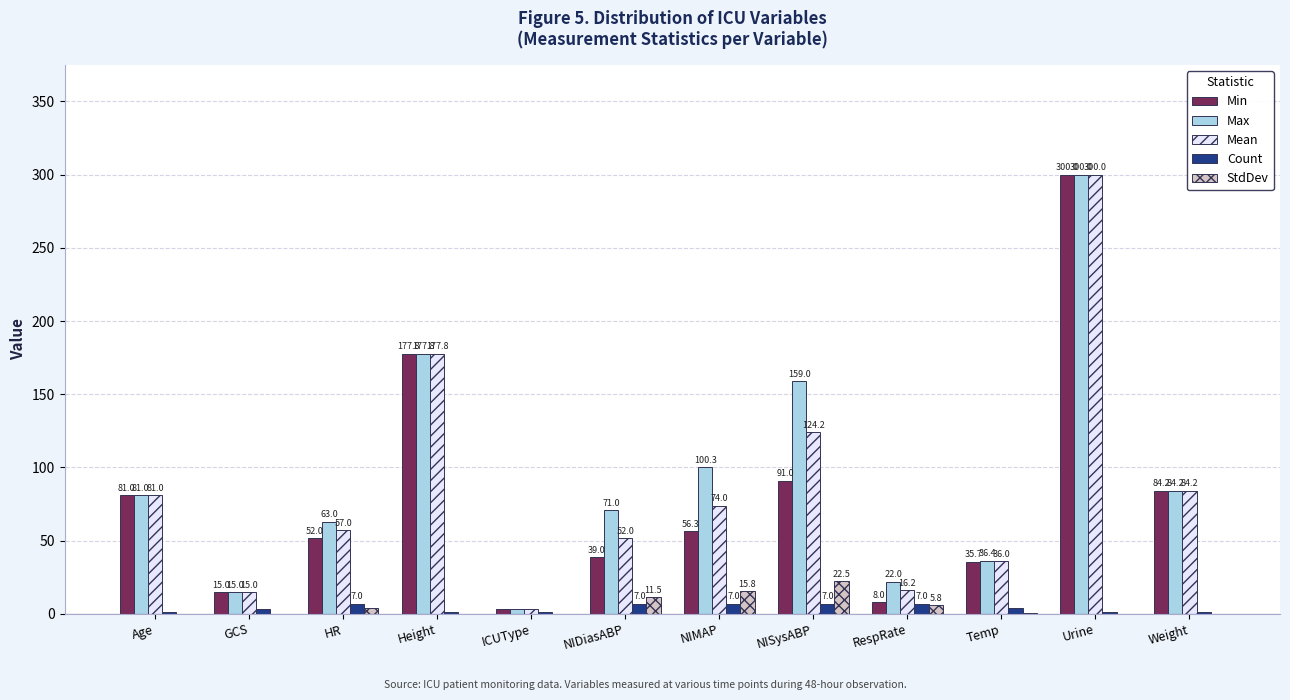

At which label does Count first exceed 4?

HR